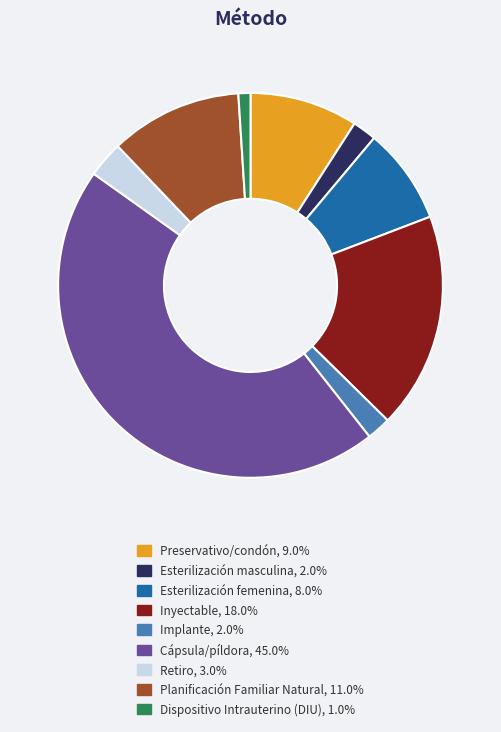

True or false: Dispositivo Intrauterino (DIU) accounts for 1% of the total.

True